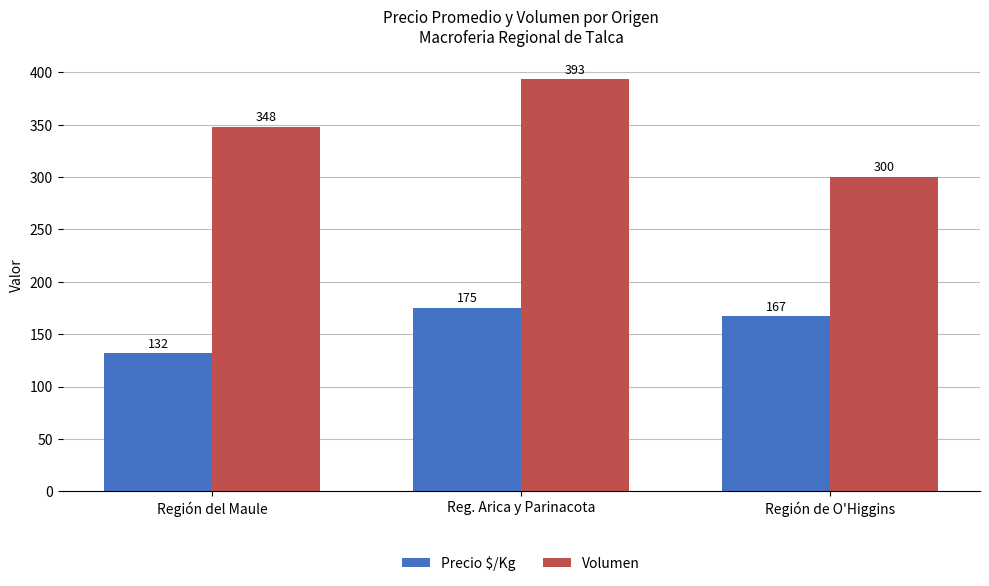

What is the label of the 1st bar from the left?

Región del Maule